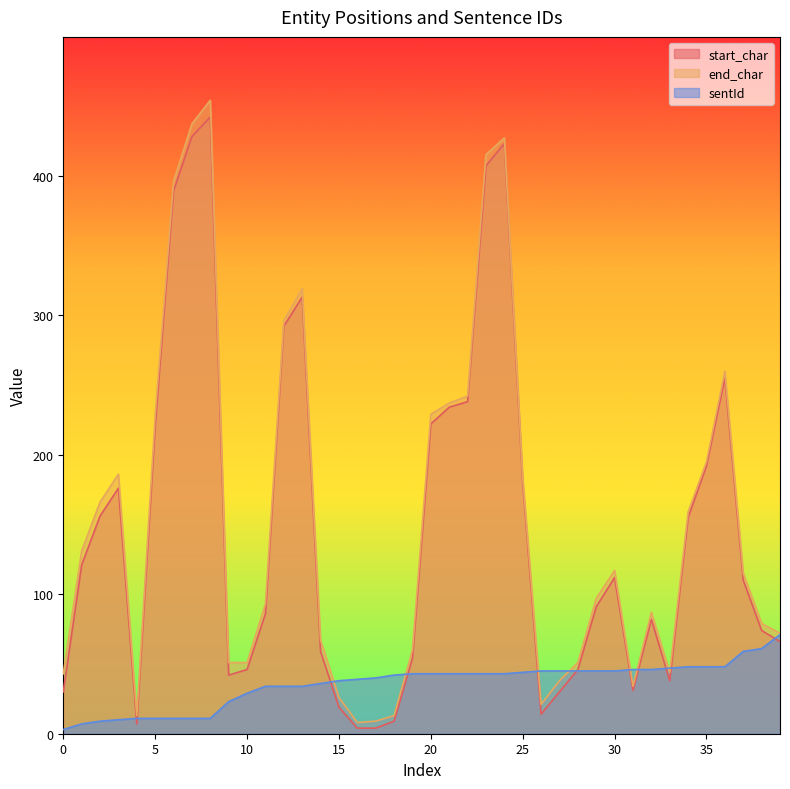

Is it true that sentId equals 11 at 4?

True